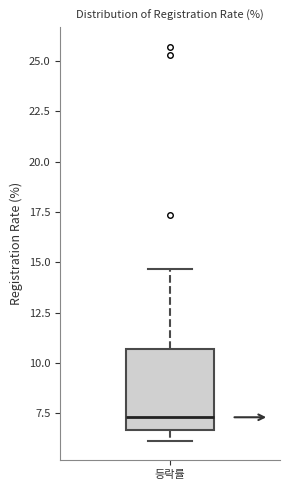

Where does the upper whisker of the box for 등락률 end on the y-axis? The values are not printed on the chart, so give them approximately, as read against the axis.

14.5